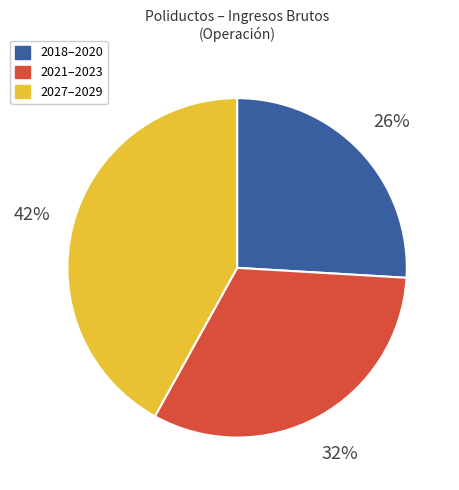

Approximately how many times larger is the value at 2021–2023 compared to 2018–2020?

1.2